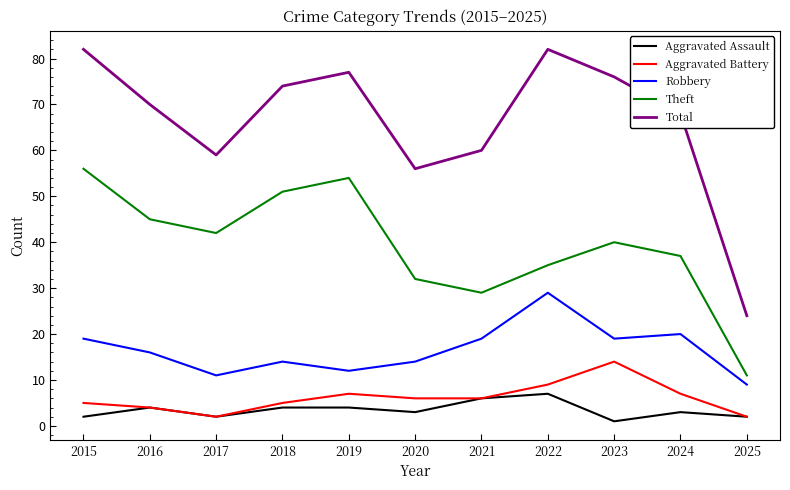

How many categories are shown in the chart?

11